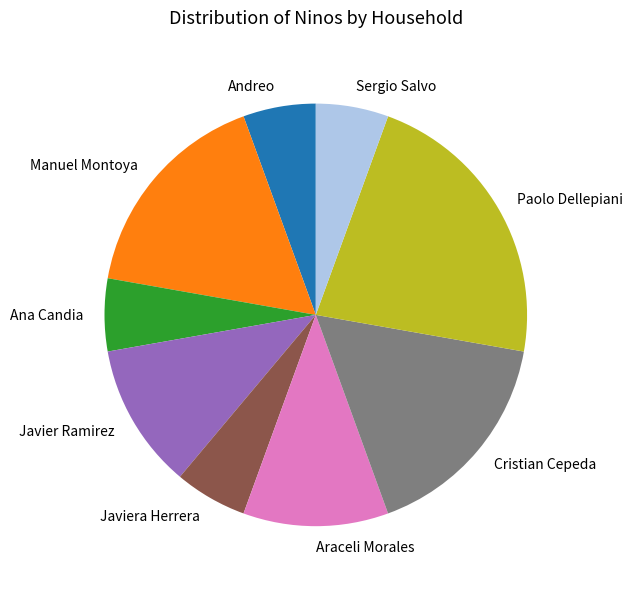

Combined, do Ana Candia and Sergio Salvo account for over 50%?

No